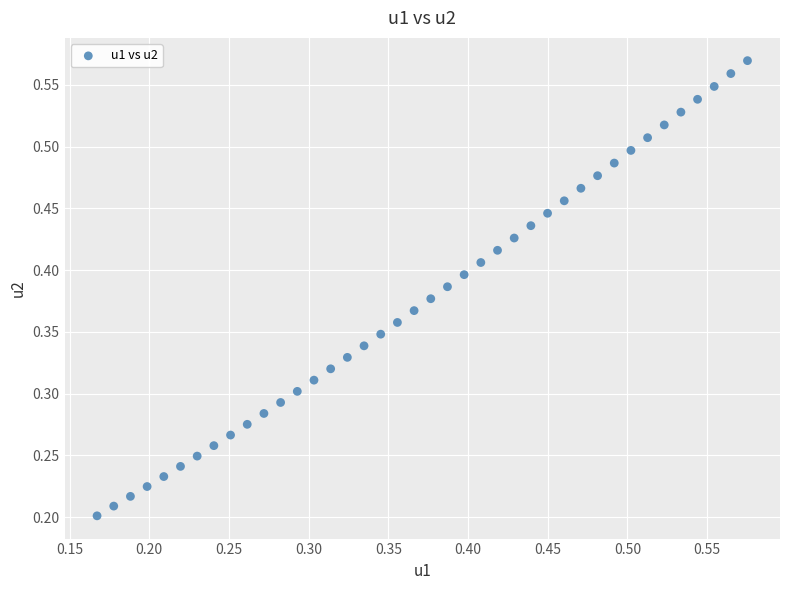

Count the number of points in this scatter plot.

40